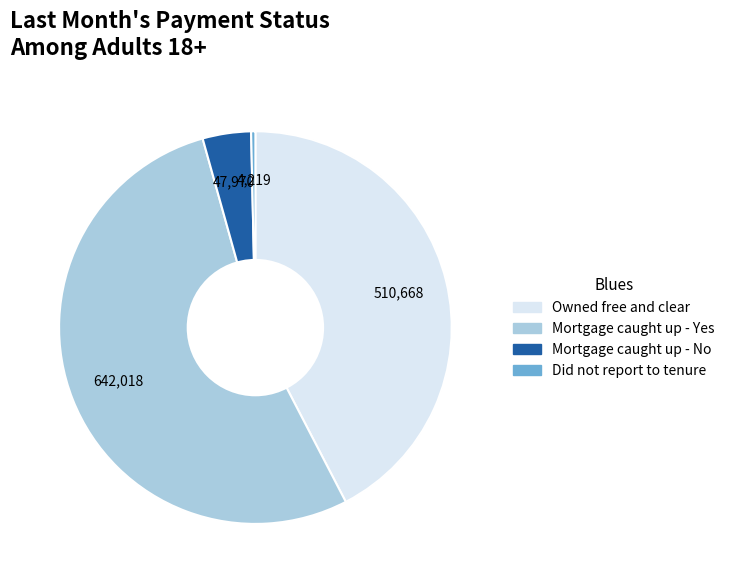

What is the majority slice?

Mortgage caught up - Yes